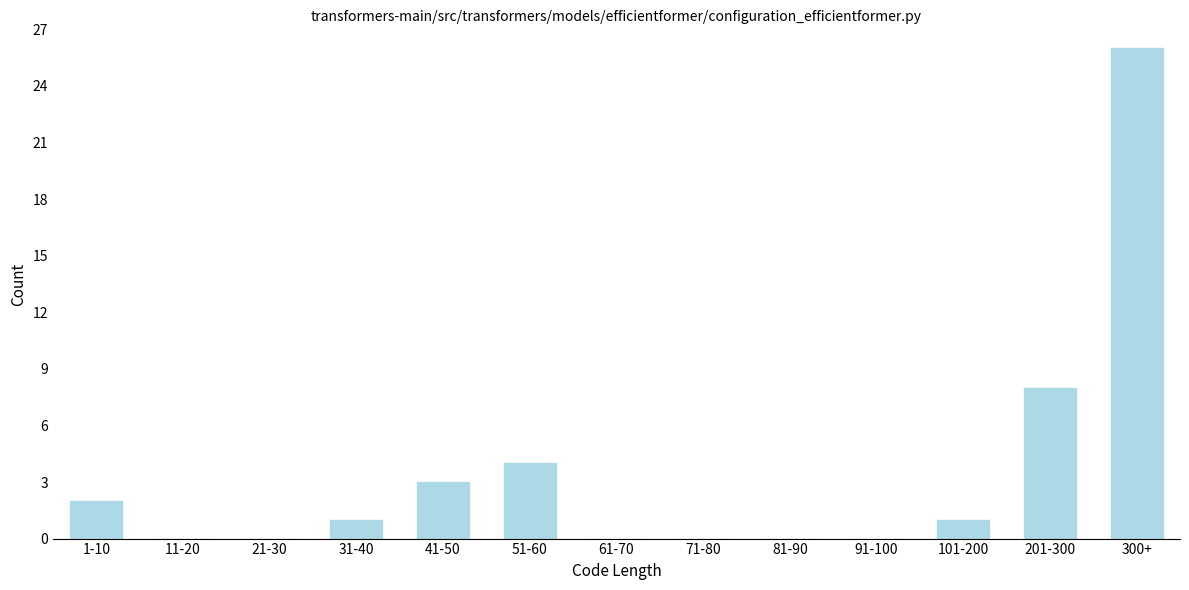

Reading right to left, list all the values displayed in this chart.

300+=26	201-300=8	101-200=1	91-100=0	81-90=0	71-80=0	61-70=0	51-60=4	41-50=3	31-40=1	21-30=0	11-20=0	1-10=2